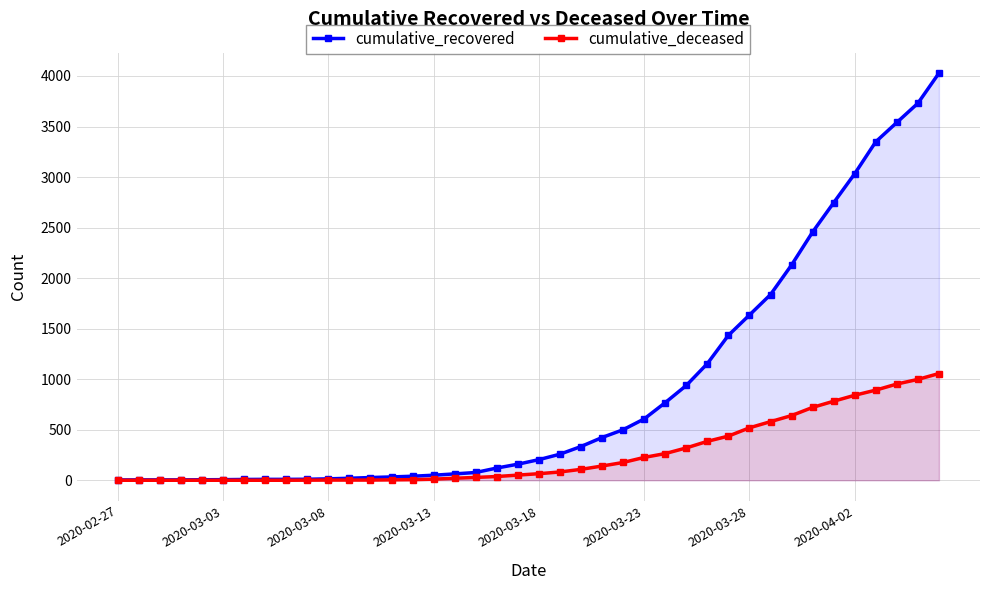

True or false: cumulative_recovered and cumulative_deceased intersect in this chart.

False